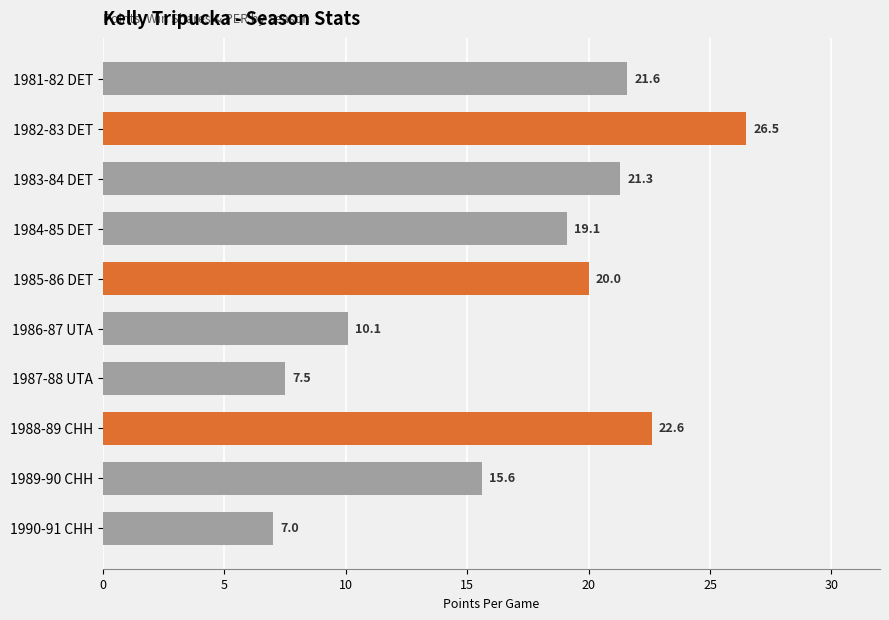

List the labels in order of value, smallest first.

1990-91 CHH, 1987-88 UTA, 1986-87 UTA, 1989-90 CHH, 1984-85 DET, 1985-86 DET, 1983-84 DET, 1981-82 DET, 1988-89 CHH, 1982-83 DET